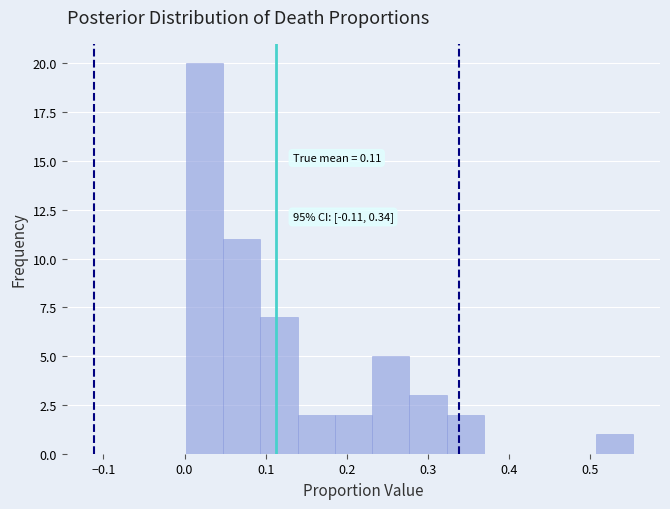

Which range on the x-axis has the tallest bar?

0.00 to 0.05